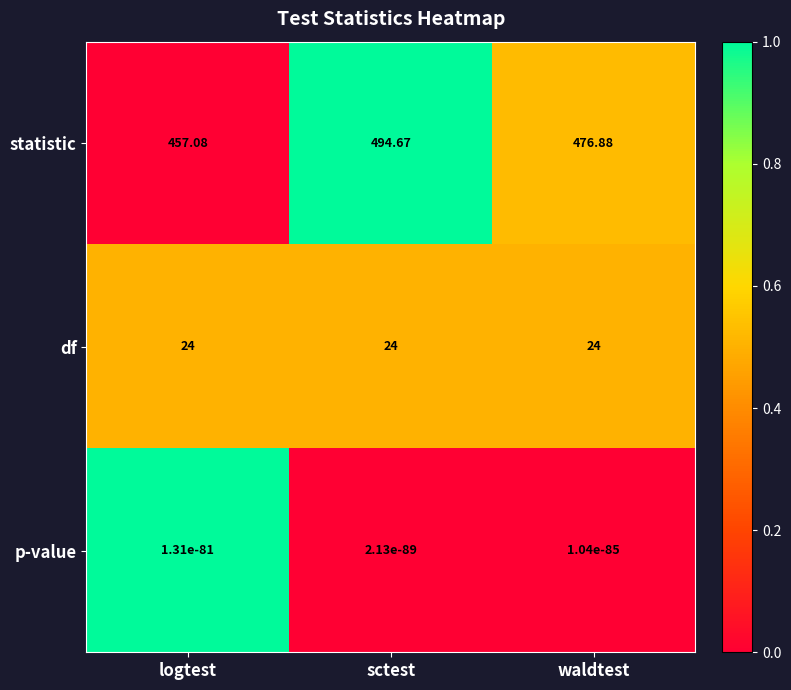

What is the spread (max minus min) of values at waldtest?

476.9